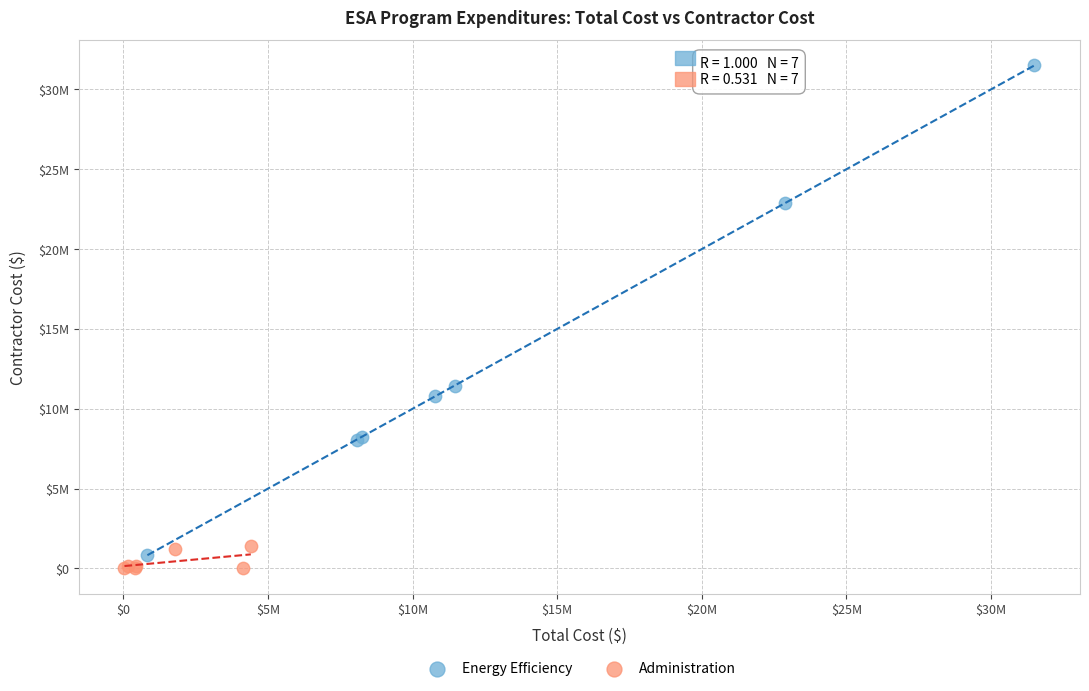

What are all the series names shown in the legend?

Energy Efficiency, Administration